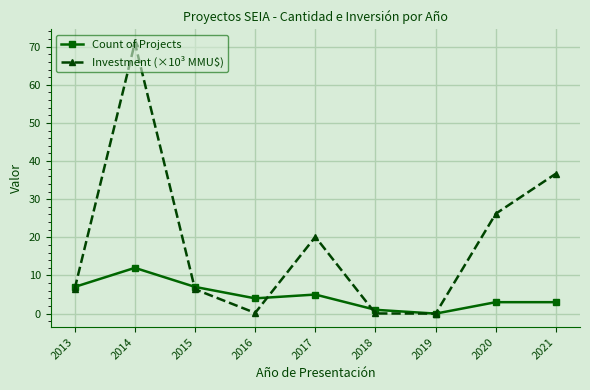

Does the chart have visible grid lines?

Yes